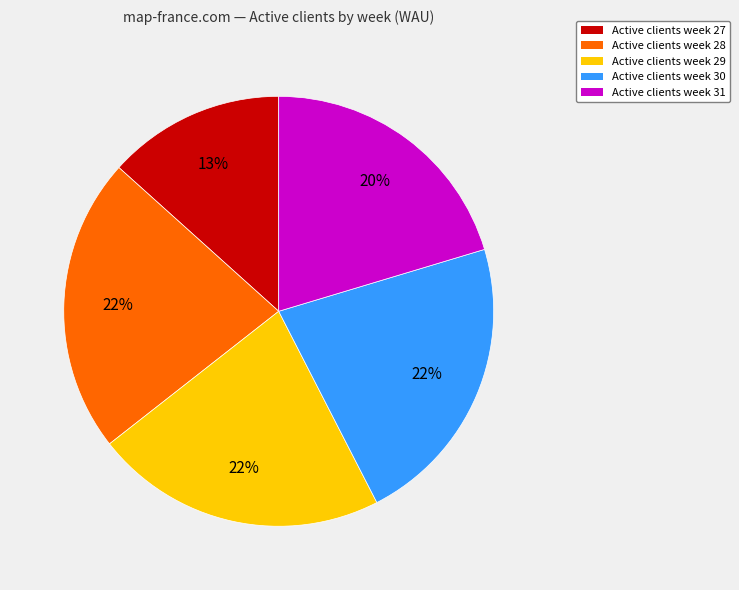

To the nearest percent, what is the difference between the largest and smallest slice percentages?

9%